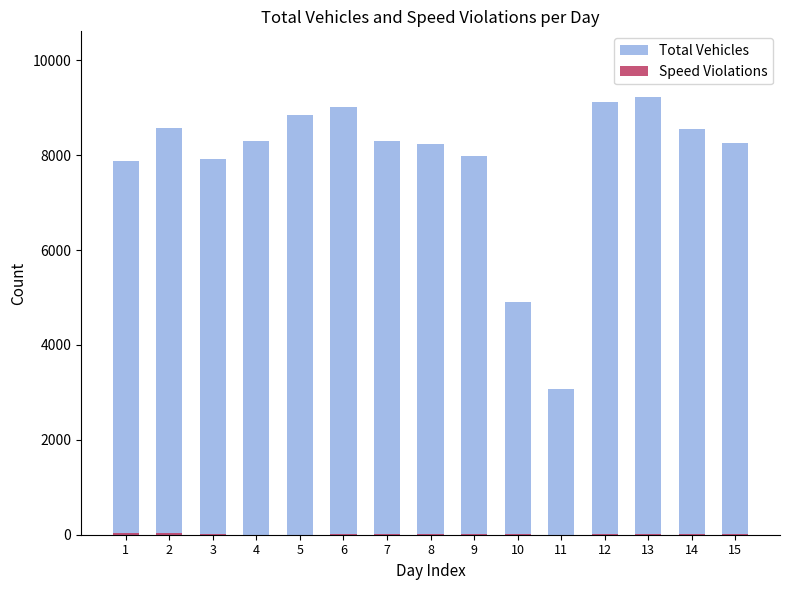

Which label corresponds to the largest value in the chart?

13